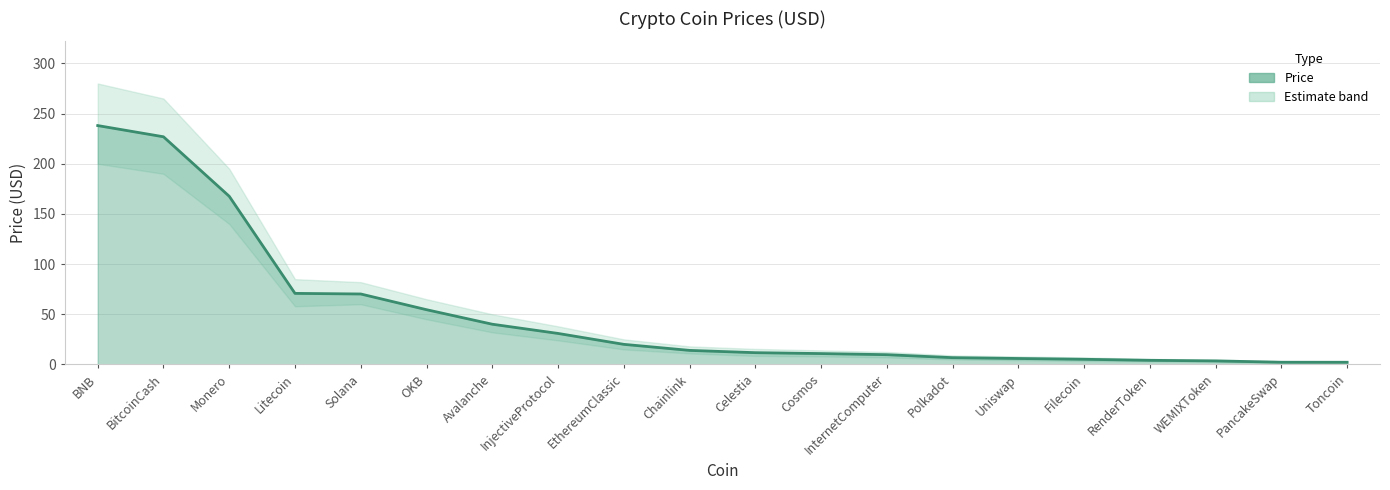

Reading left to right, what are all the values shown in this chart?

BNB=238.1	BitcoinCash=226.9	Monero=167.6	Litecoin=70.8	Solana=70.2	OKB=54.6	Avalanche=40.1	InjectiveProtocol=30.9	EthereumClassic=20.0	Chainlink=14.0	Celestia=11.7	Cosmos=10.8	InternetComputer=9.7	Polkadot=6.8	Uniswap=5.9	Filecoin=5.2	RenderToken=4.1	WEMIXToken=3.5	PancakeSwap=2.2	Toncoin=2.2